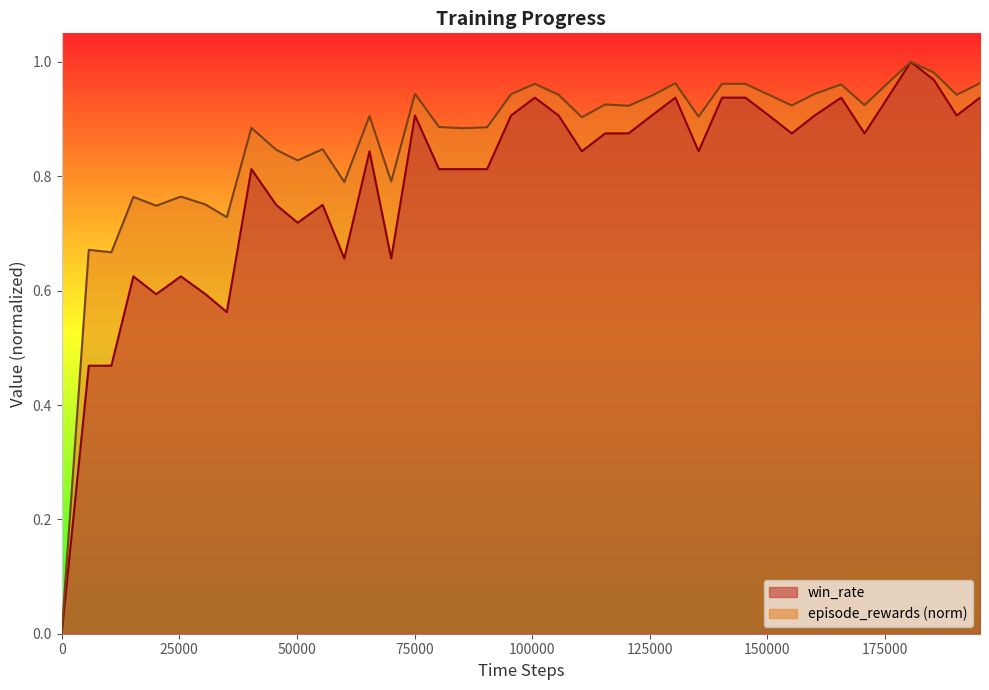

Which series has the largest range (max minus min)?

episode_rewards